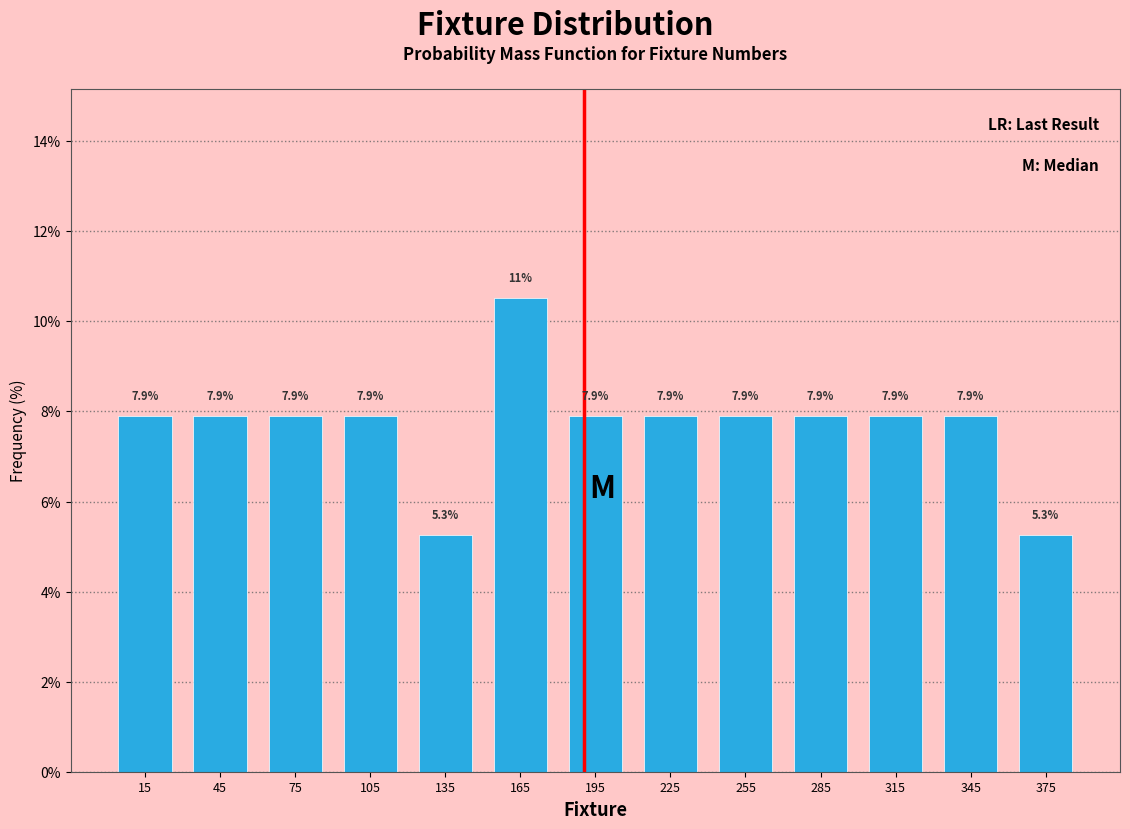

Over which range of the x-axis is the bar tallest?

150 to 180